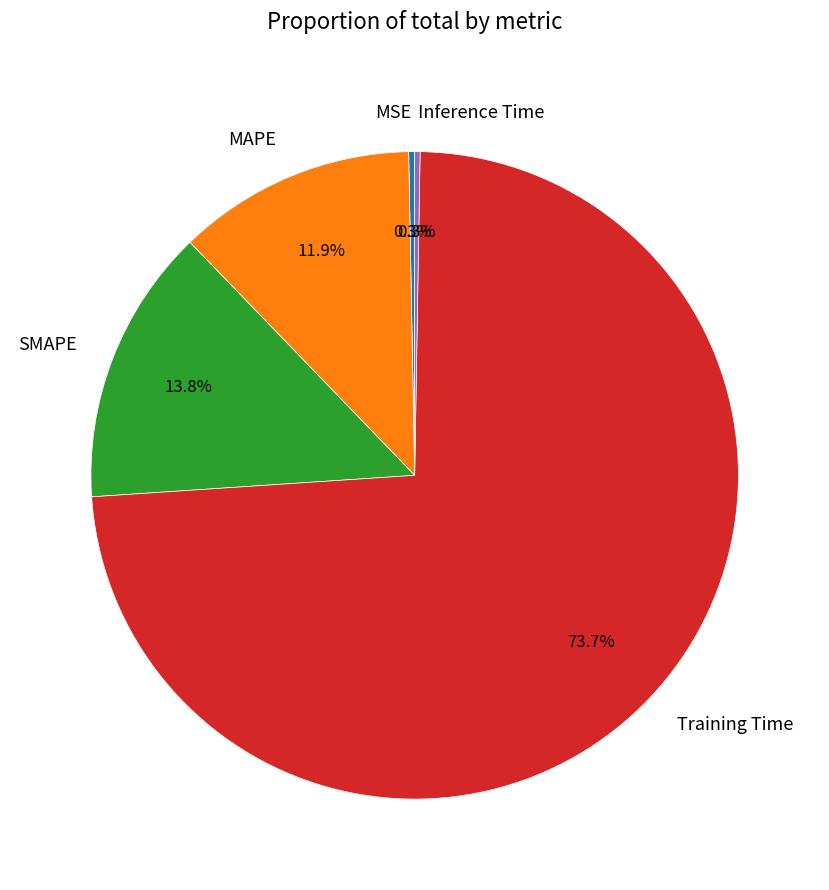

To the nearest percent, what portion does MAPE represent?

12%